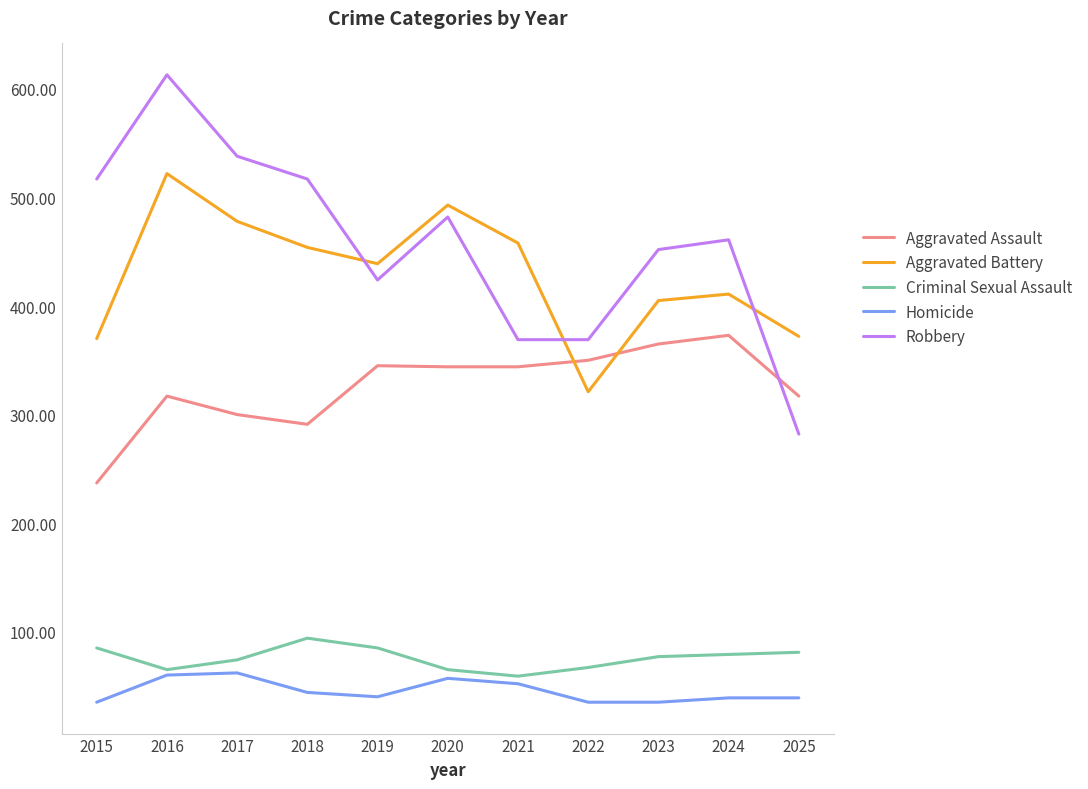

What is the difference between the highest and lowest values at 2016?

553